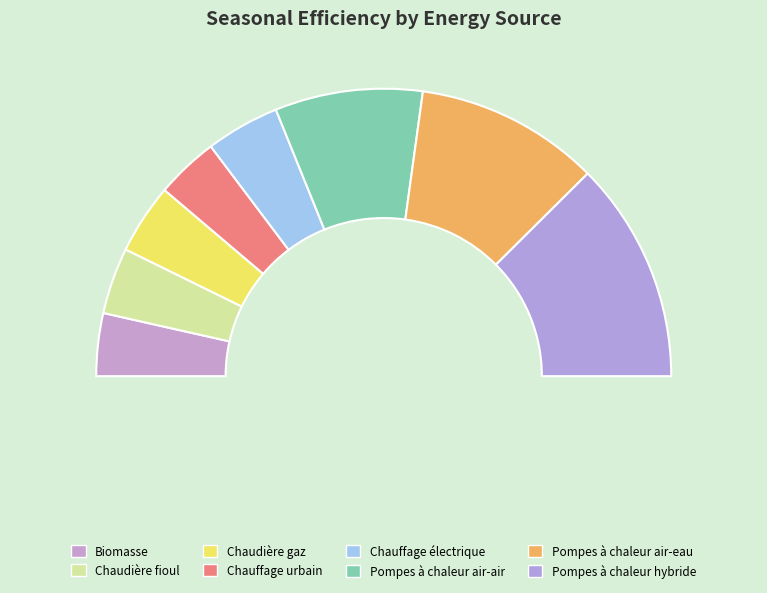

Which slice is the largest?

Pompes à chaleur hybride